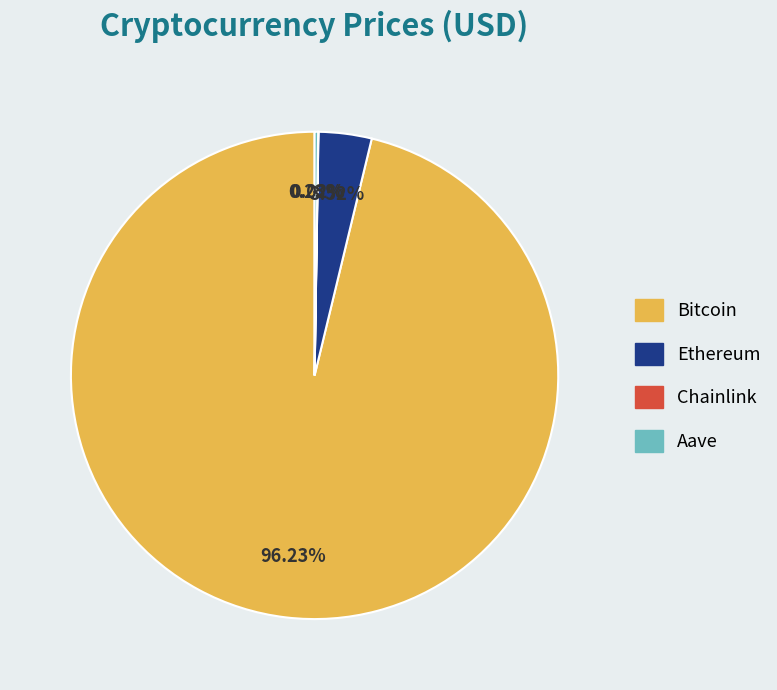

Does Bitcoin account for over 50% of the chart?

Yes